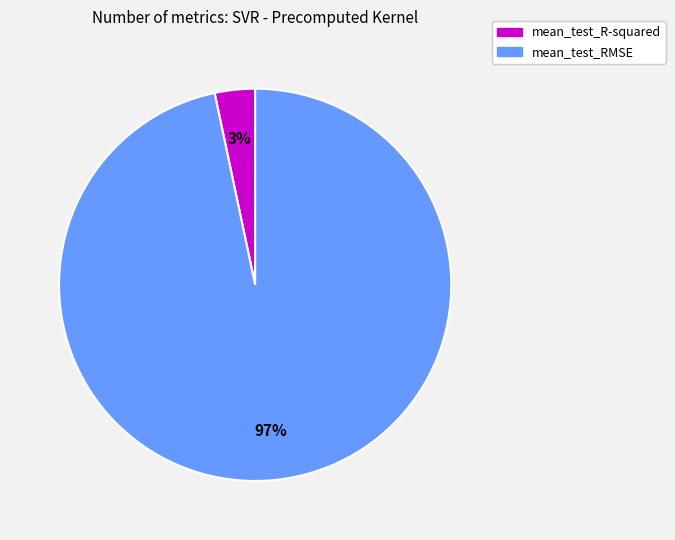

Rank the categories by value from highest to lowest.

mean_test_RMSE, mean_test_R-squared